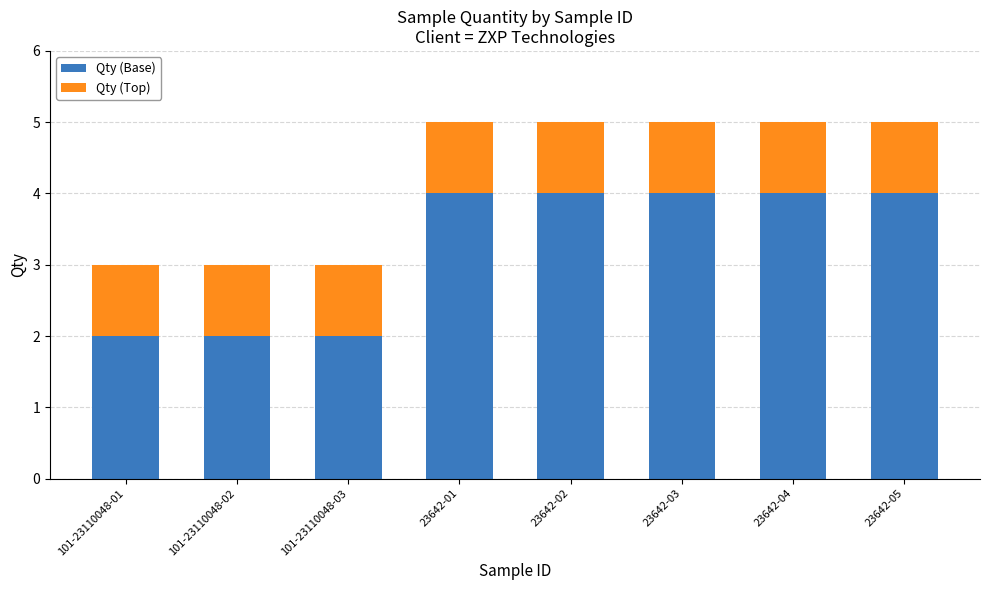

What is the total value across all series at 23642-04?

5